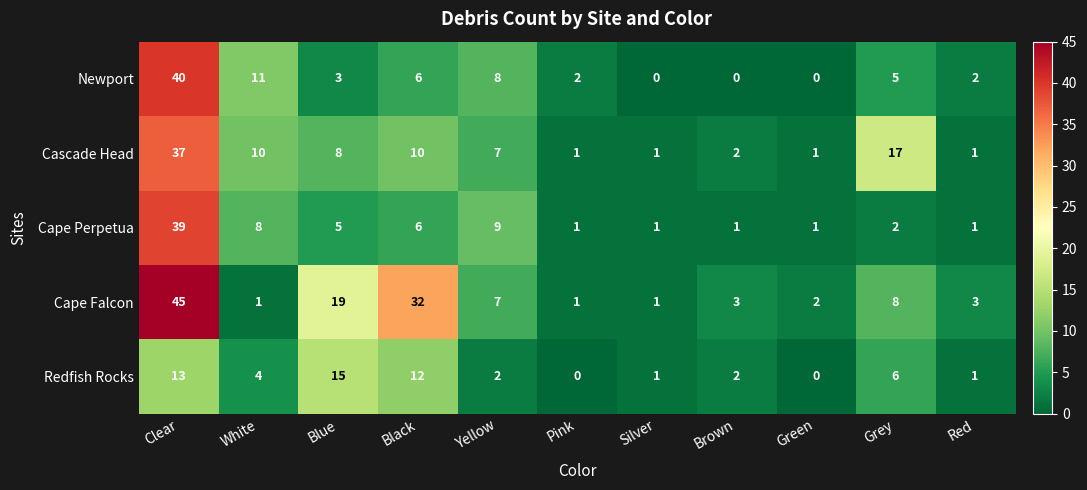

Between Clear and Black, which series saw the biggest shift?

Newport